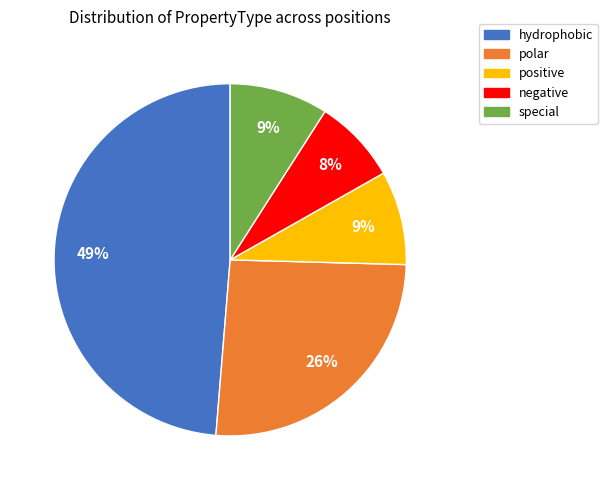

How many segments does this pie chart have?

5